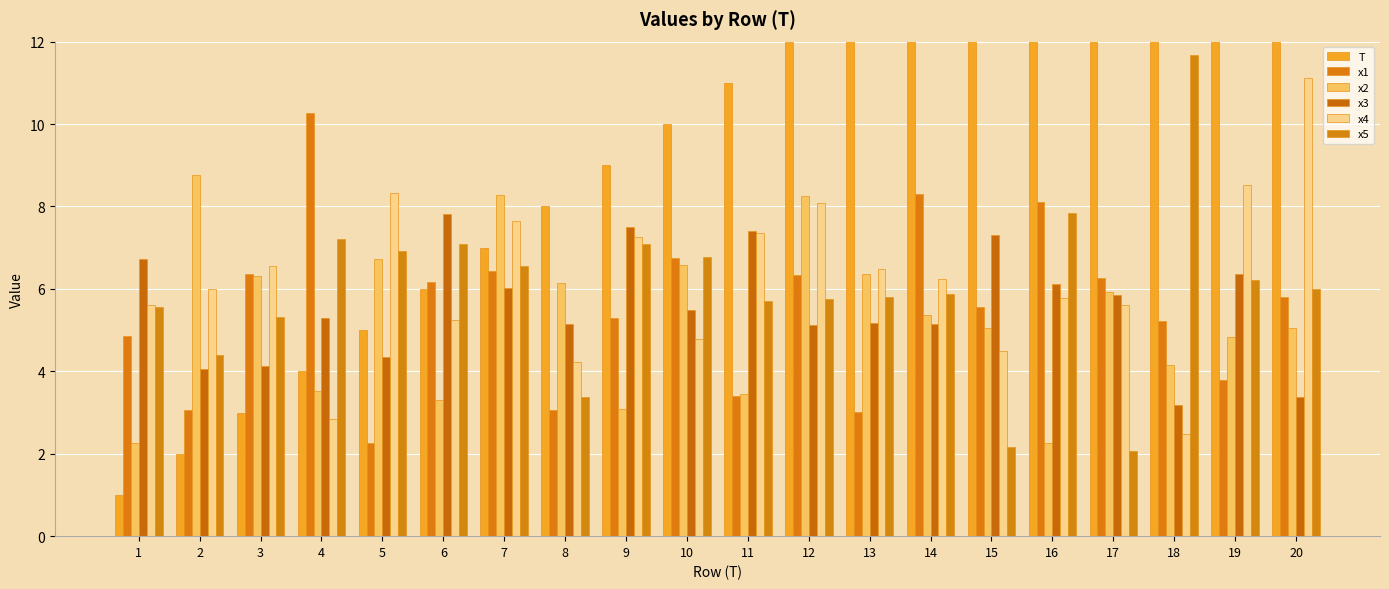

What are all the series names shown in the legend?

T, x1, x2, x3, x4, x5